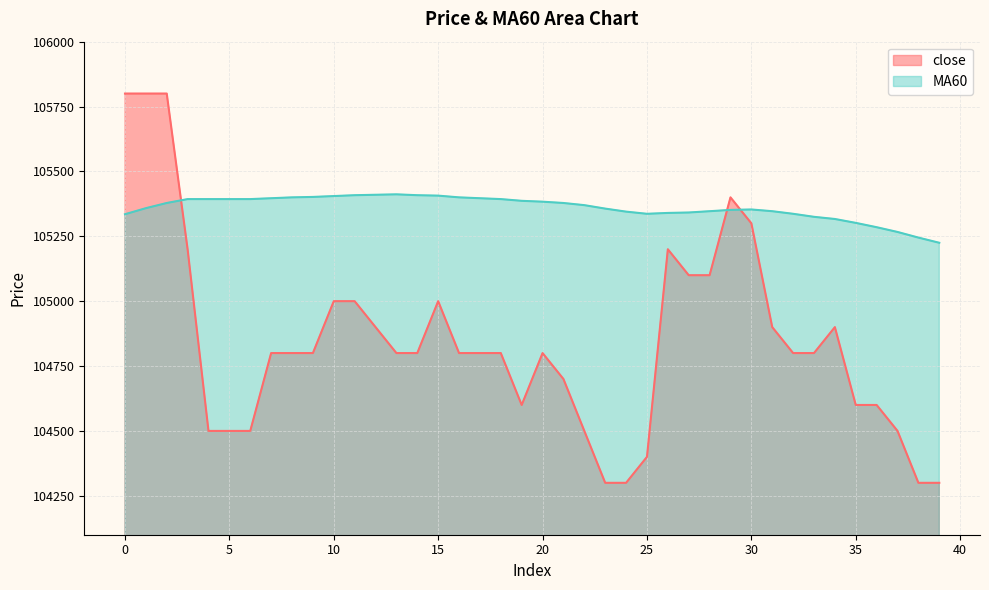

At which category is the sum across all series the highest?

2